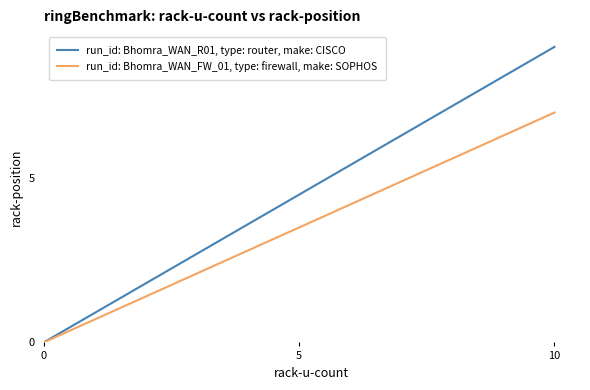

The run_id: Bhomra_WAN_FW_01, type: firewall, make: SOPHOS series shows 9.6 at 5. True or false?

False